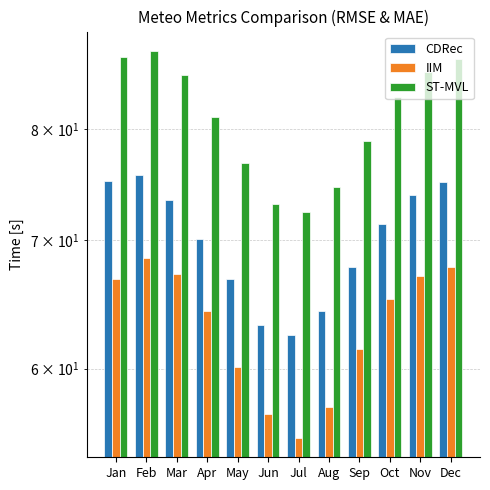

What are all the series names shown in the legend?

CDRec, IIM, ST-MVL